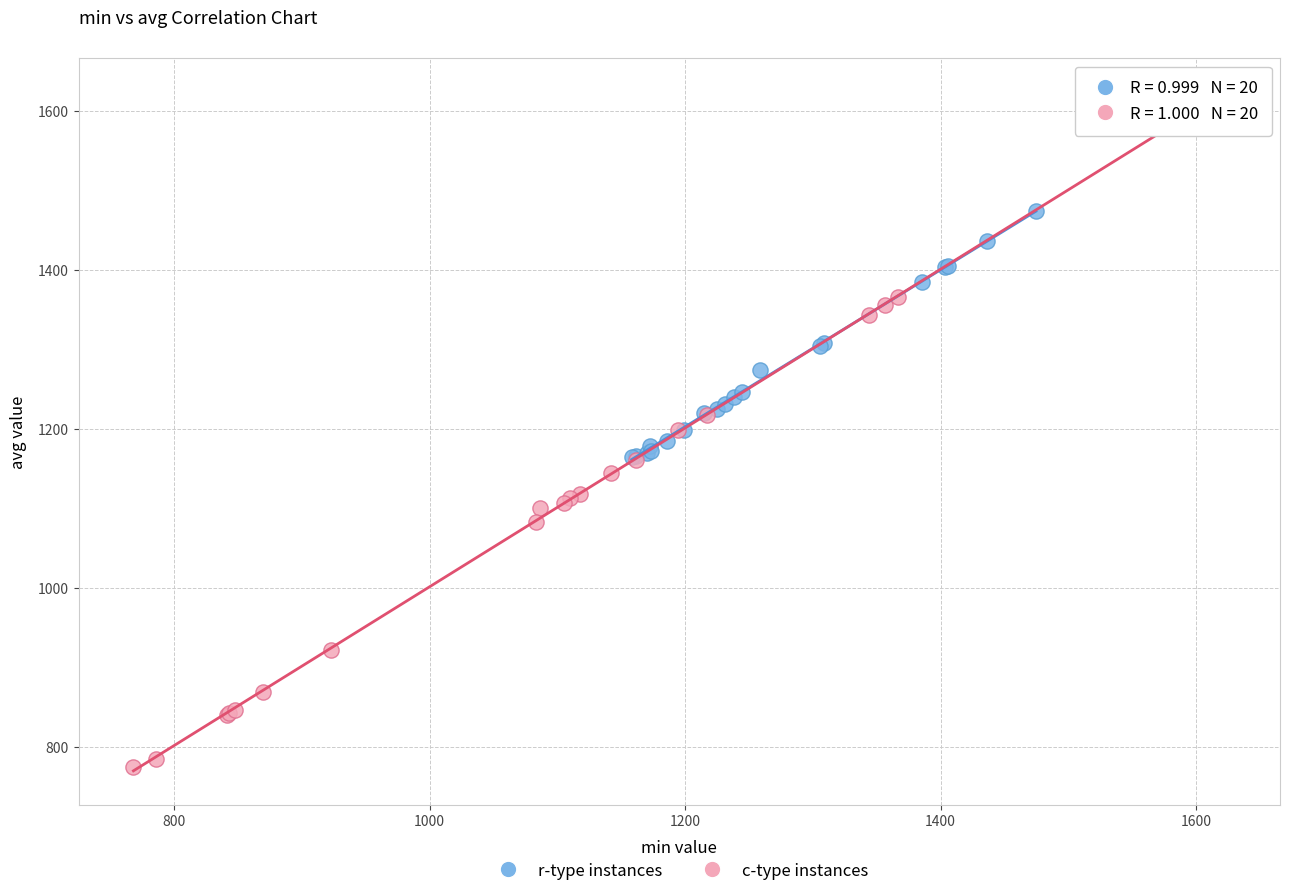

Which series reaches the maximum Y coordinate?

c-type instances